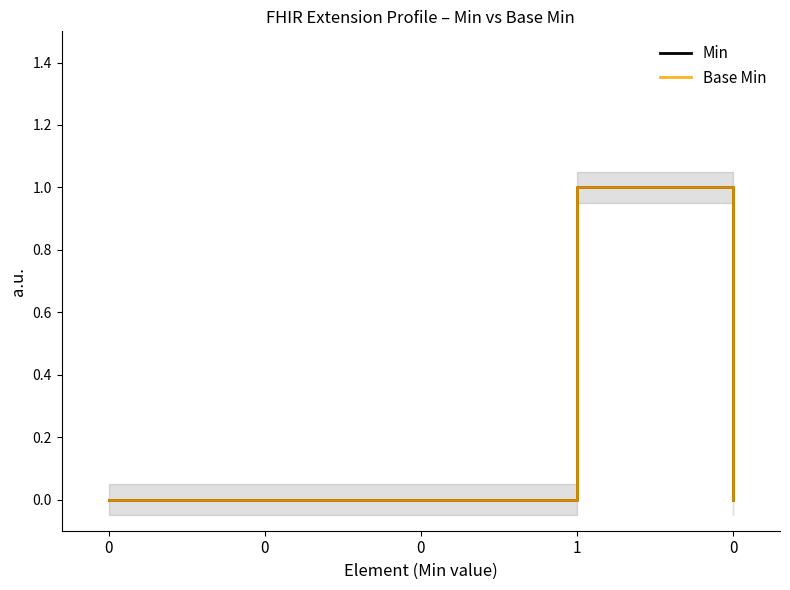

Which series has the largest range (max minus min)?

Min